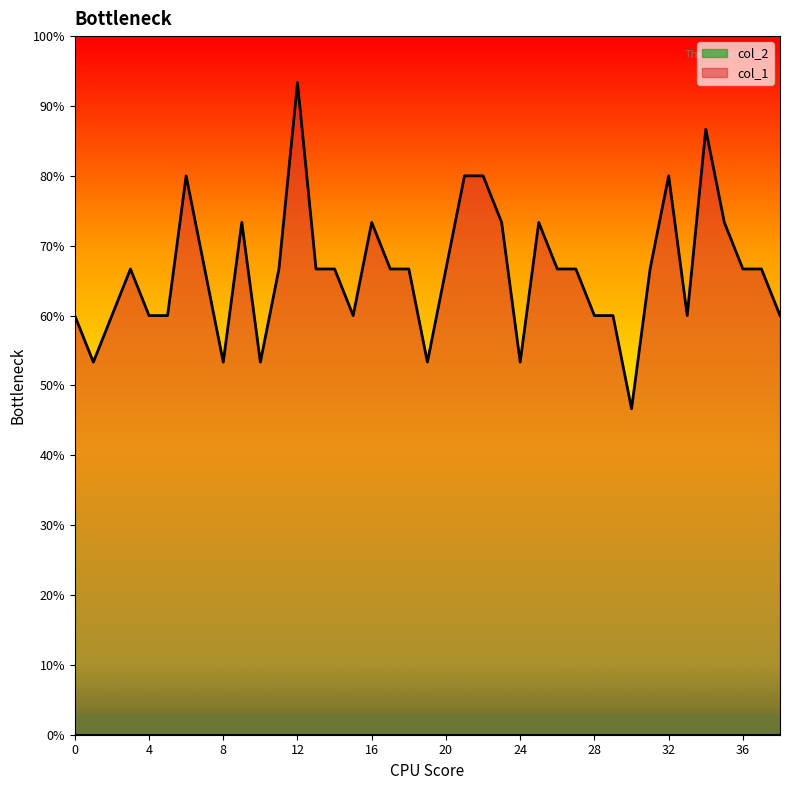

What is the change in value from 17 to 34?

+20.0